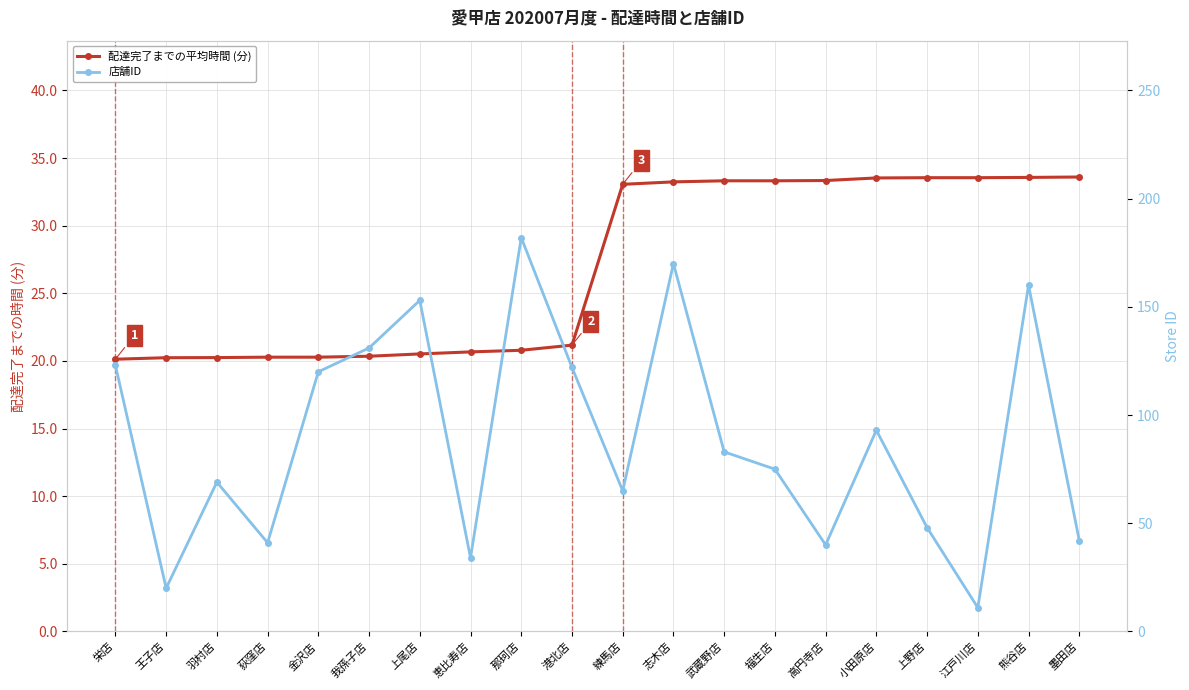

Is it true that 配達完了までの平均時間 (分) equals 20.3 at 金沢店?

True